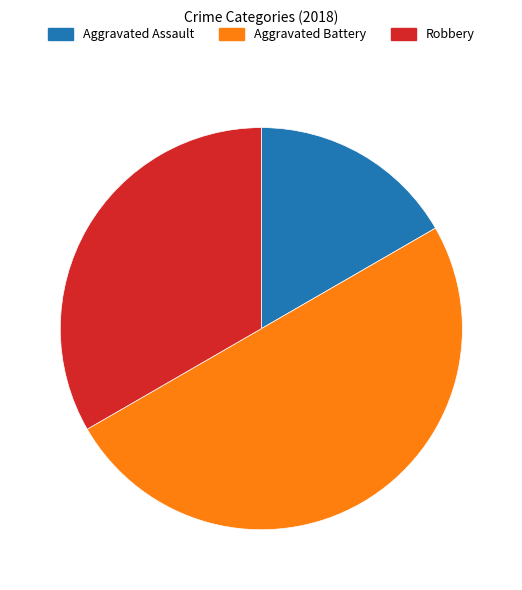

Which slice is the smallest?

Aggravated Assault